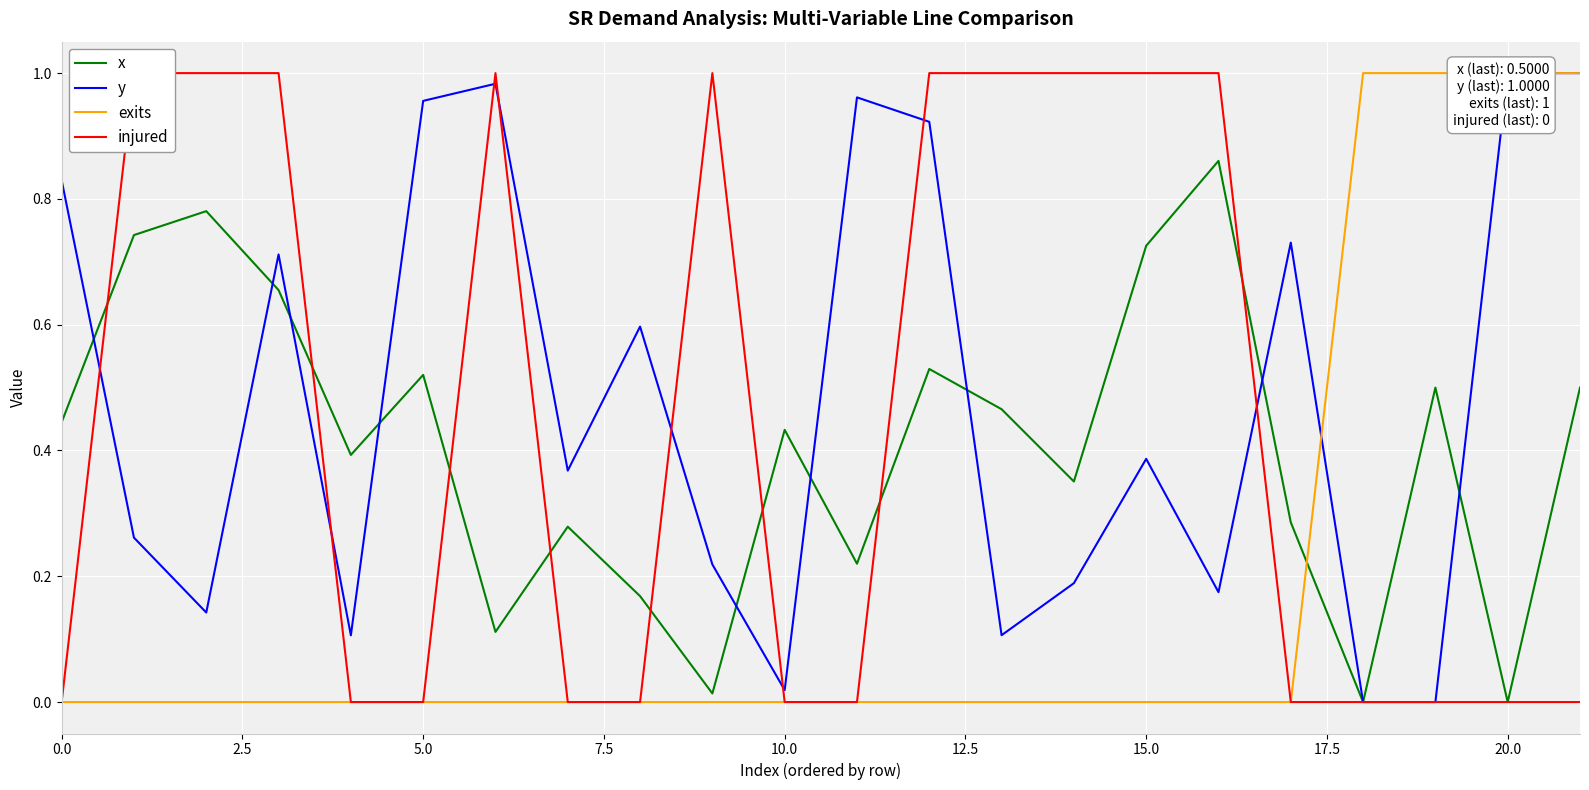

What is the difference between the second highest and second lowest values in the injured series?

1.0